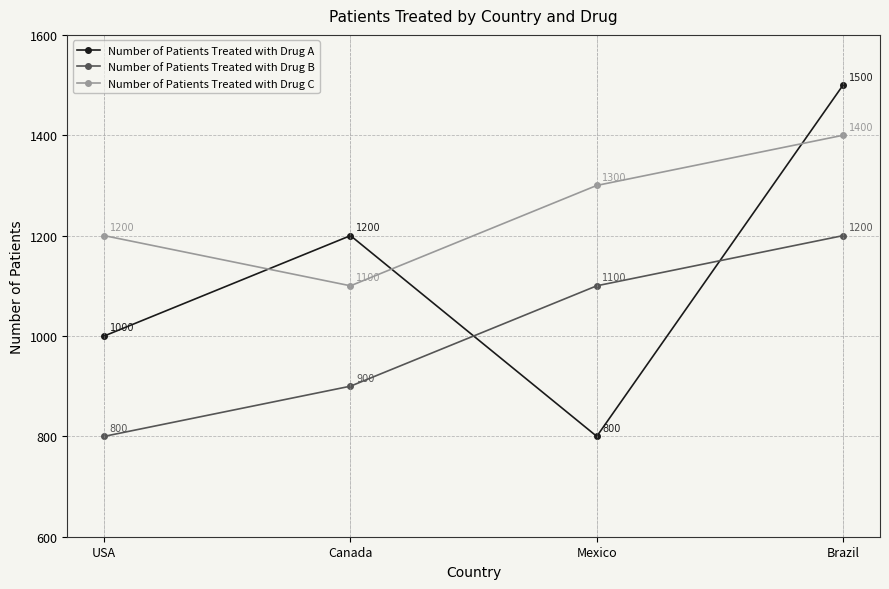

Reading right to left, extract all data points from this chart.

Number of Patients Treated with Drug A: Brazil=1500	Mexico=800	Canada=1200	USA=1000
Number of Patients Treated with Drug B: Brazil=1200	Mexico=1100	Canada=900	USA=800
Number of Patients Treated with Drug C: Brazil=1400	Mexico=1300	Canada=1100	USA=1200